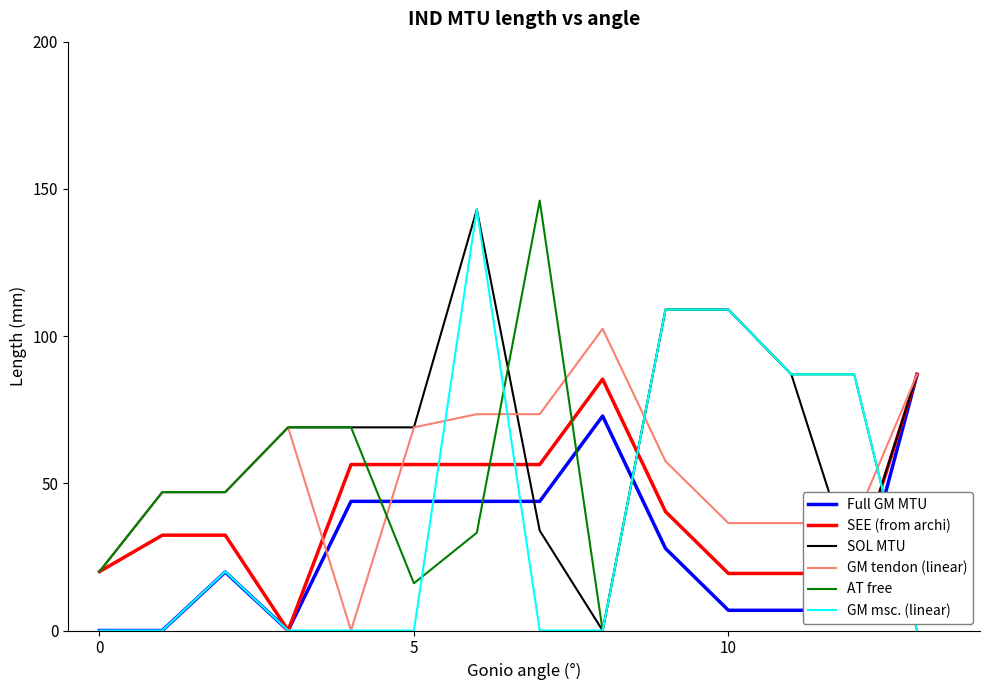

Is it true that SOL MTU equals 109.0 at 10?

True